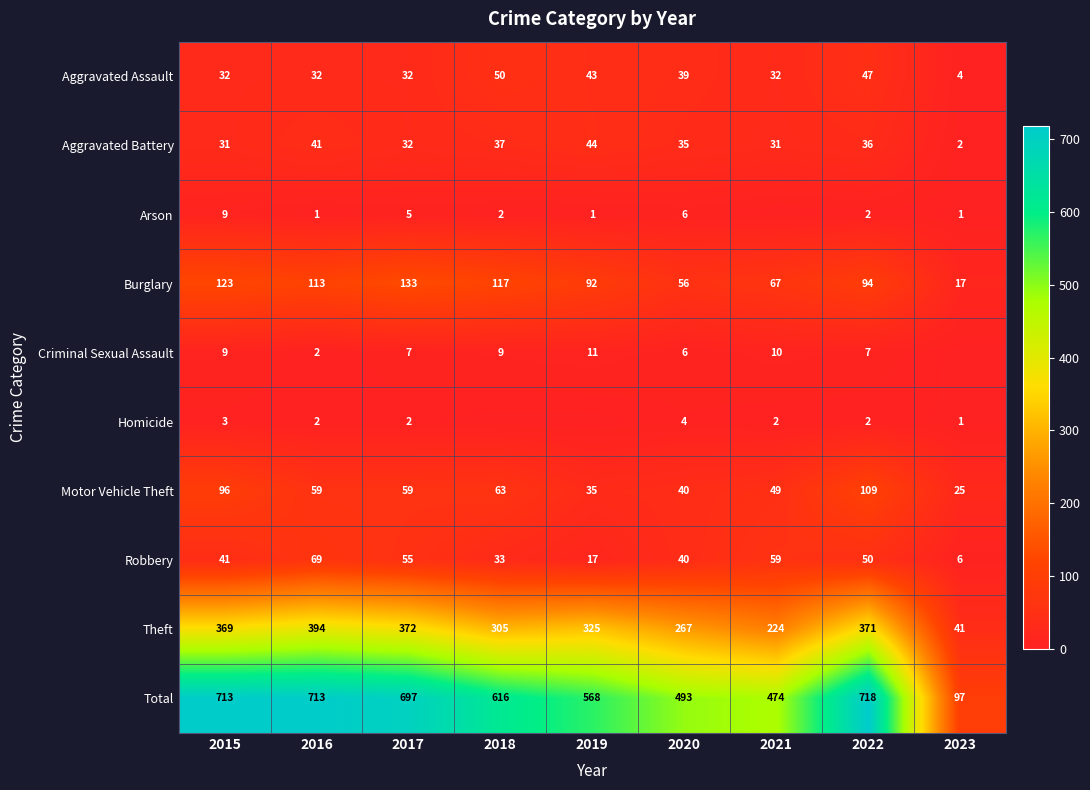

What is the maximum value for Robbery?

69